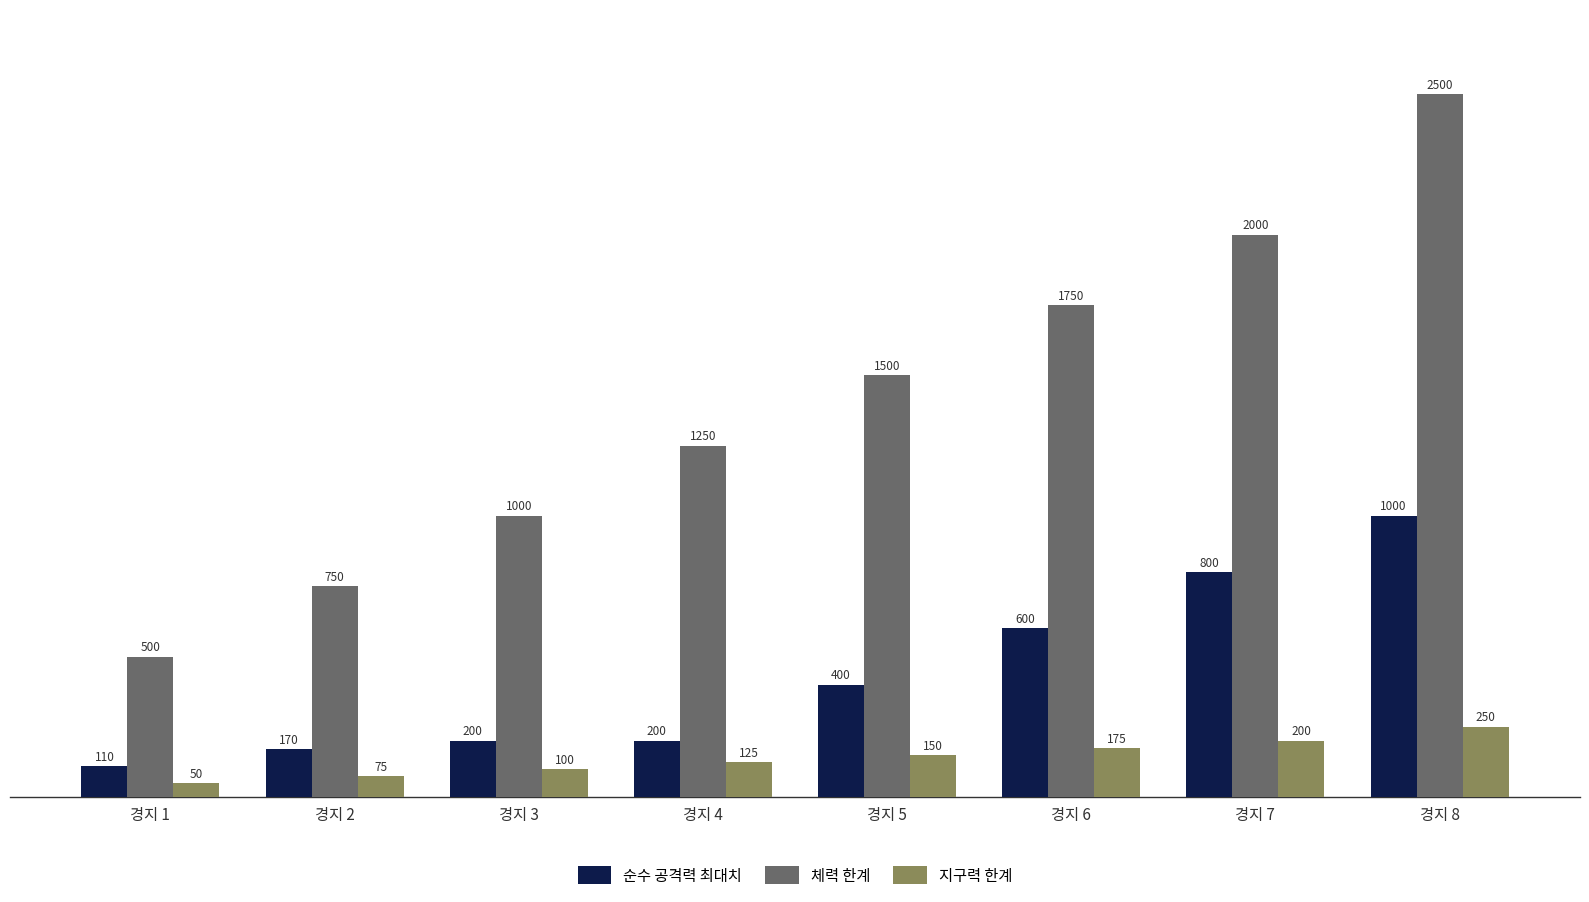

Which series has the largest total across all categories?

체력 한계